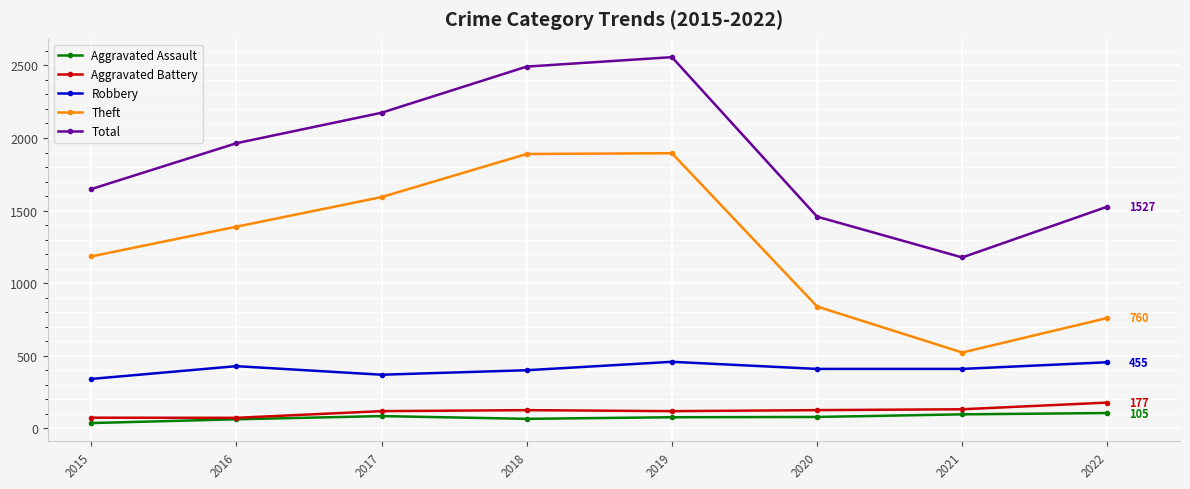

What is the maximum value for Robbery?

458